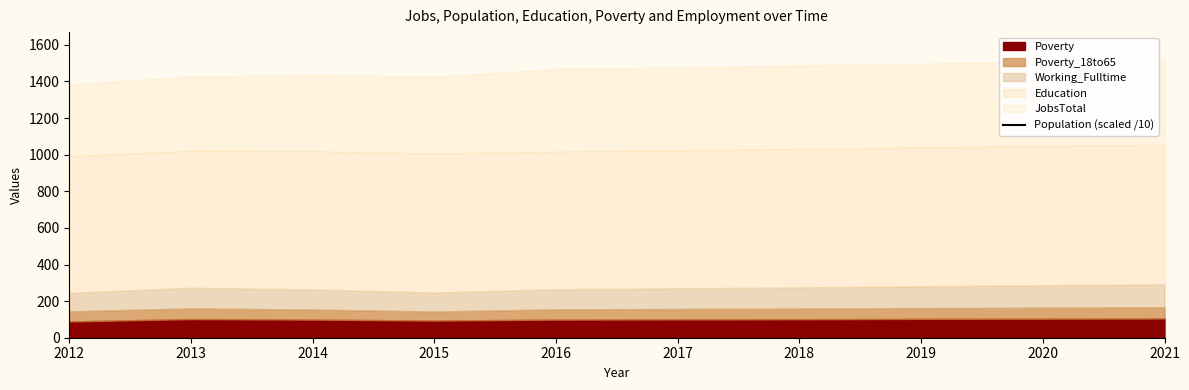

What is the change in value from 2013 to 2021?

+91.4